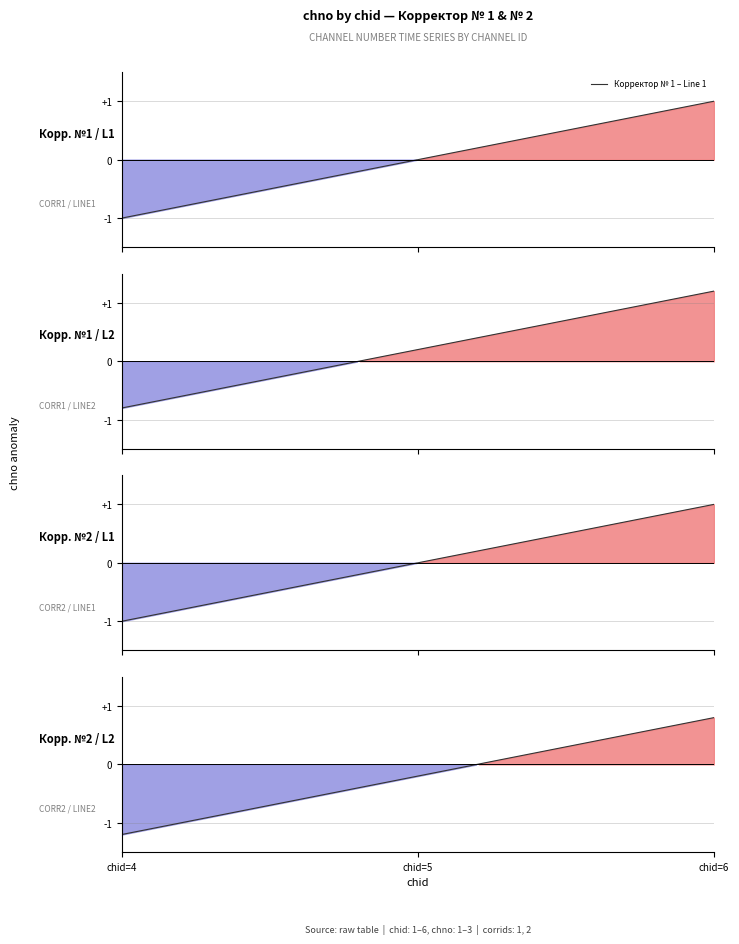

At which category is the sum across all series the highest?

2